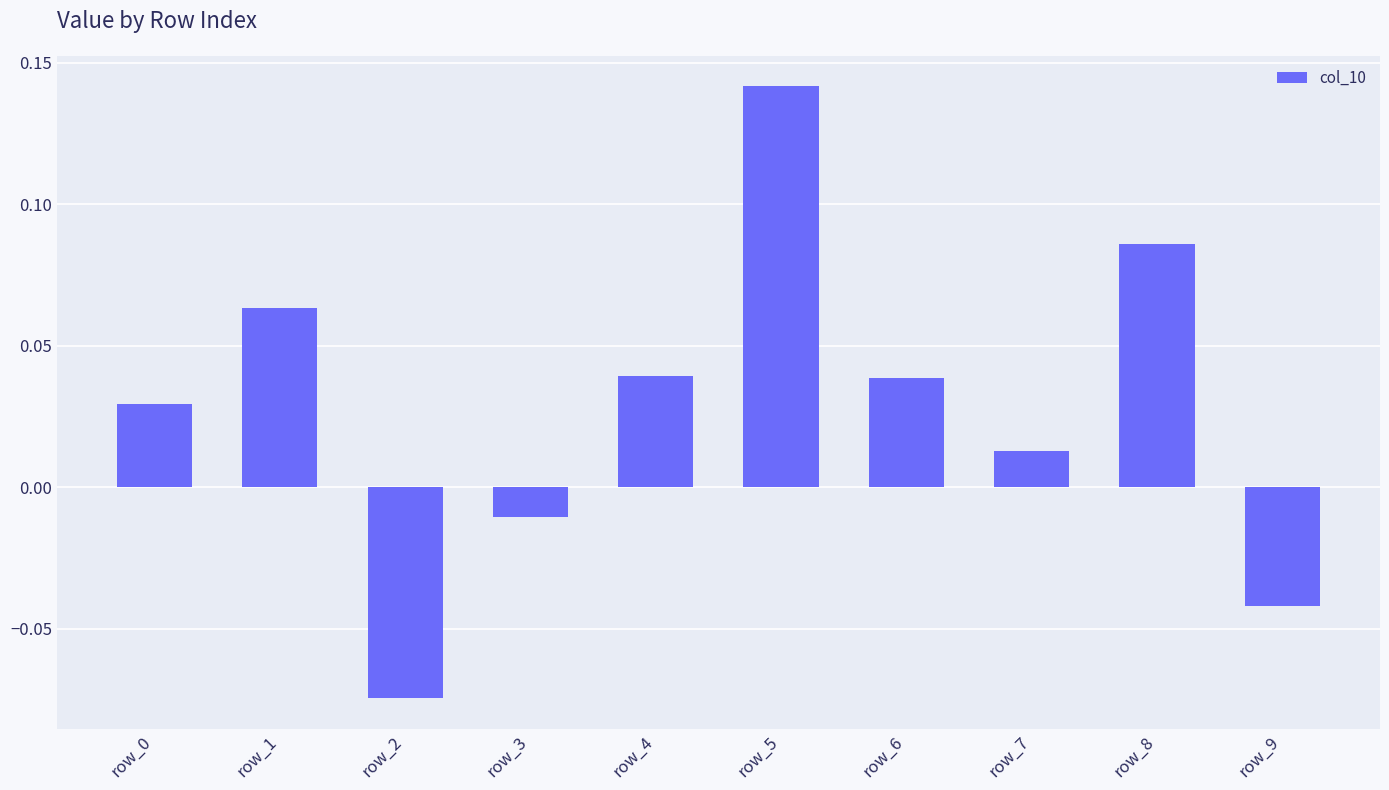

Which label corresponds to the largest value in the chart?

row_5